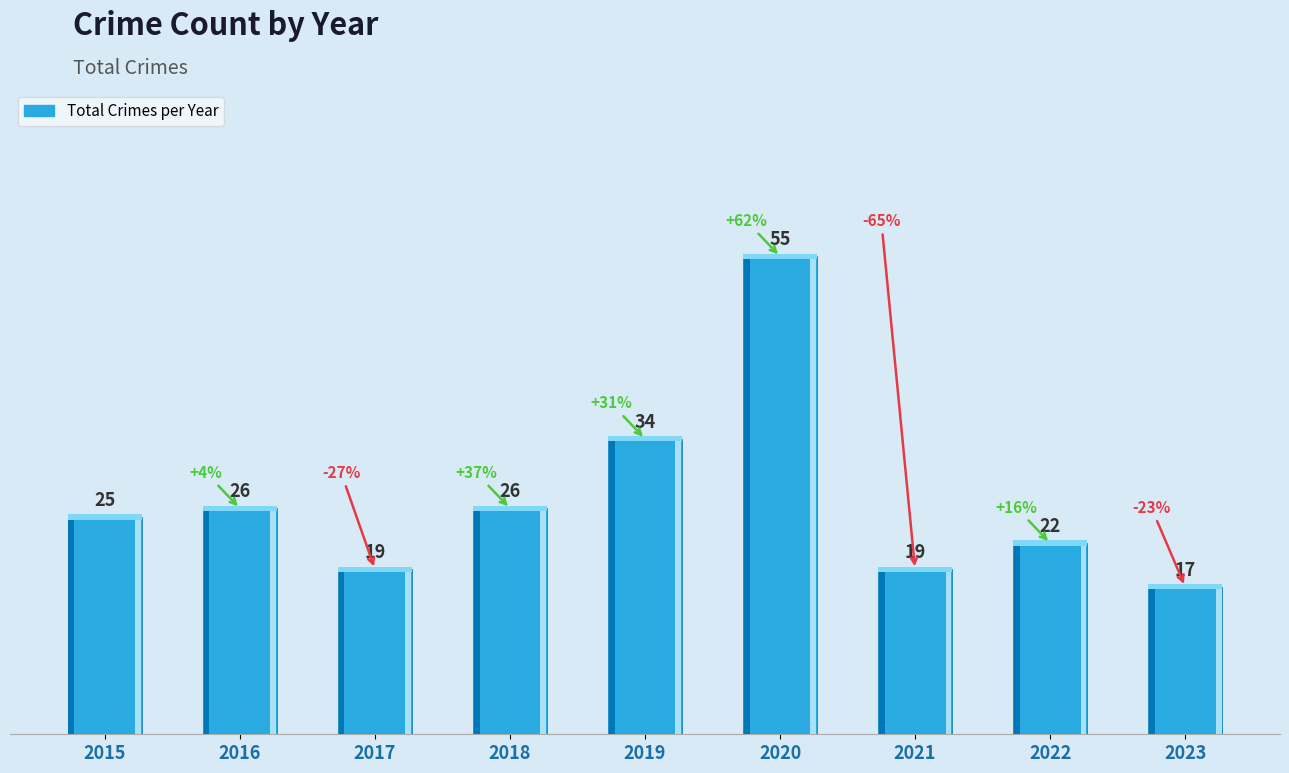

Is it true that the value at 2020 is 95?

False